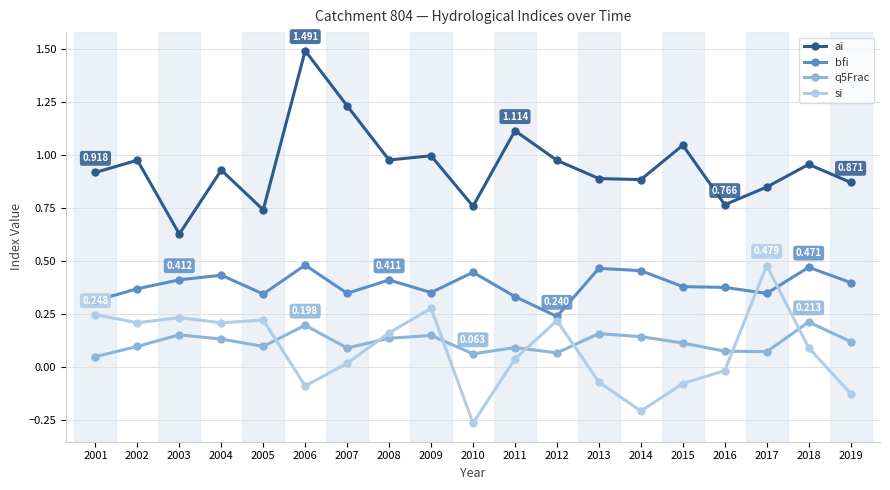

True or false: q5Frac and bfi cross at least once.

False